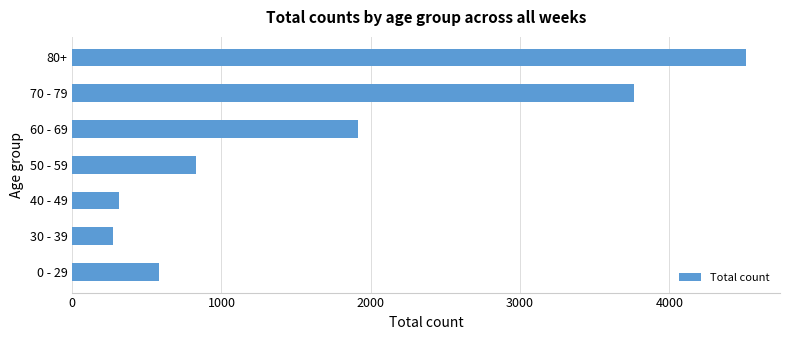

Which label corresponds to the smallest value in the chart?

30 - 39